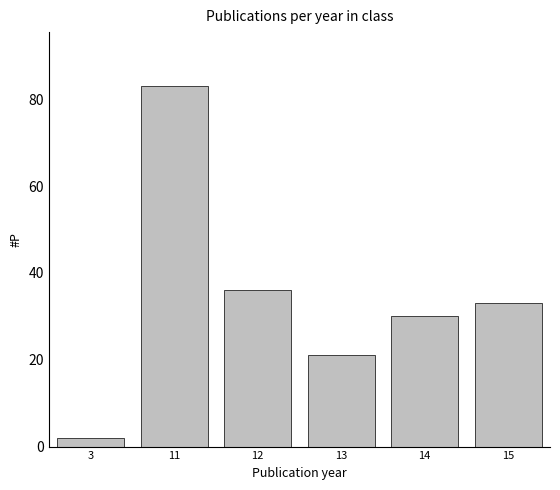

Reading right to left, transcribe all the data shown in this chart.

33	30	21	36	83	2